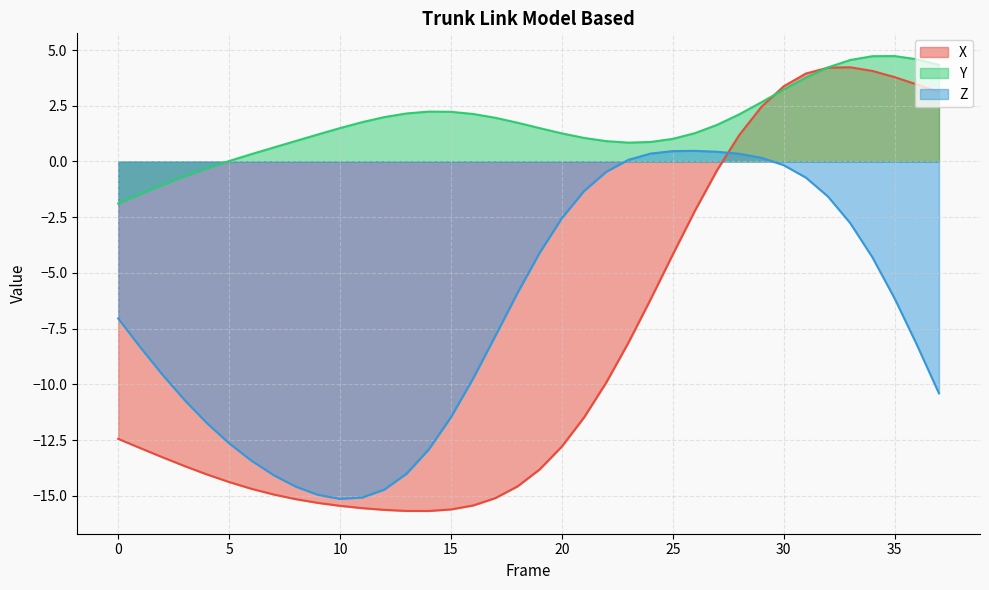

Does the chart have visible grid lines?

Yes